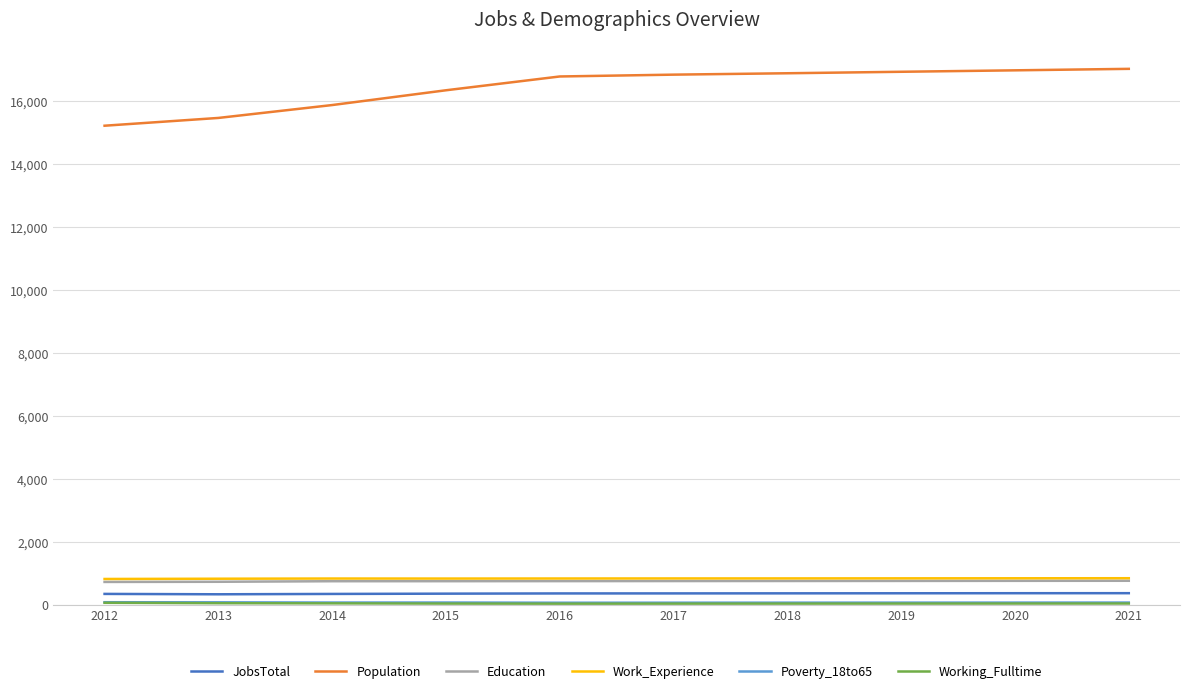

What is the difference between the second highest and minimum values in the Work_Experience series?

22